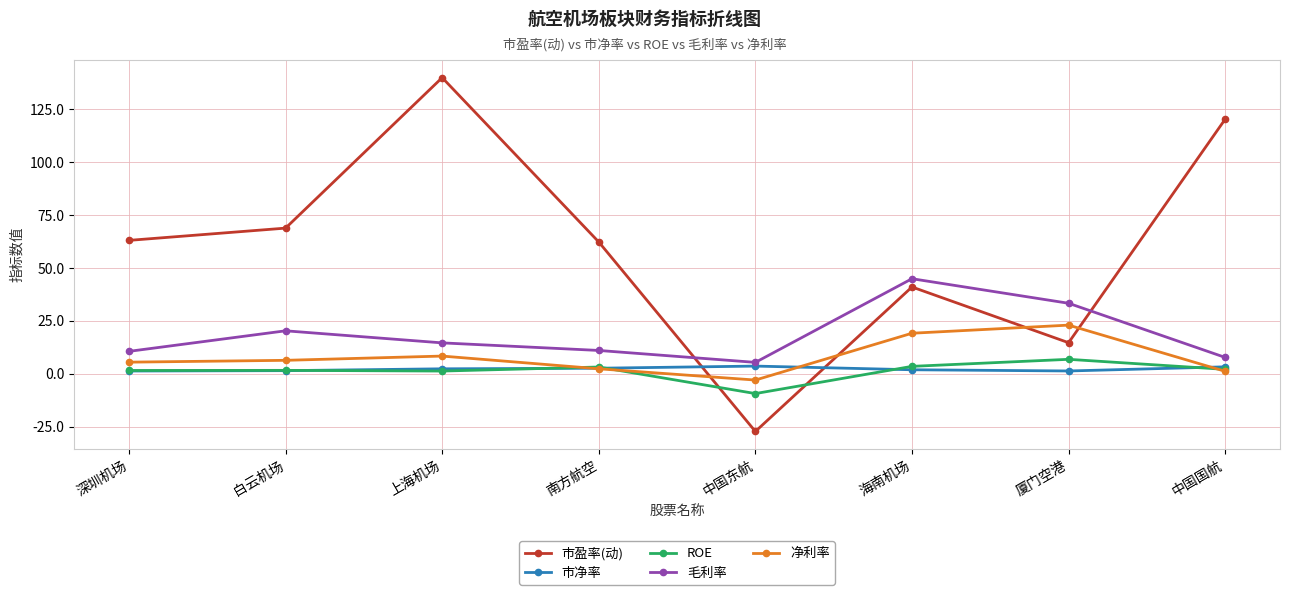

What is the difference between the highest and lowest values at 中国国航?

119.2